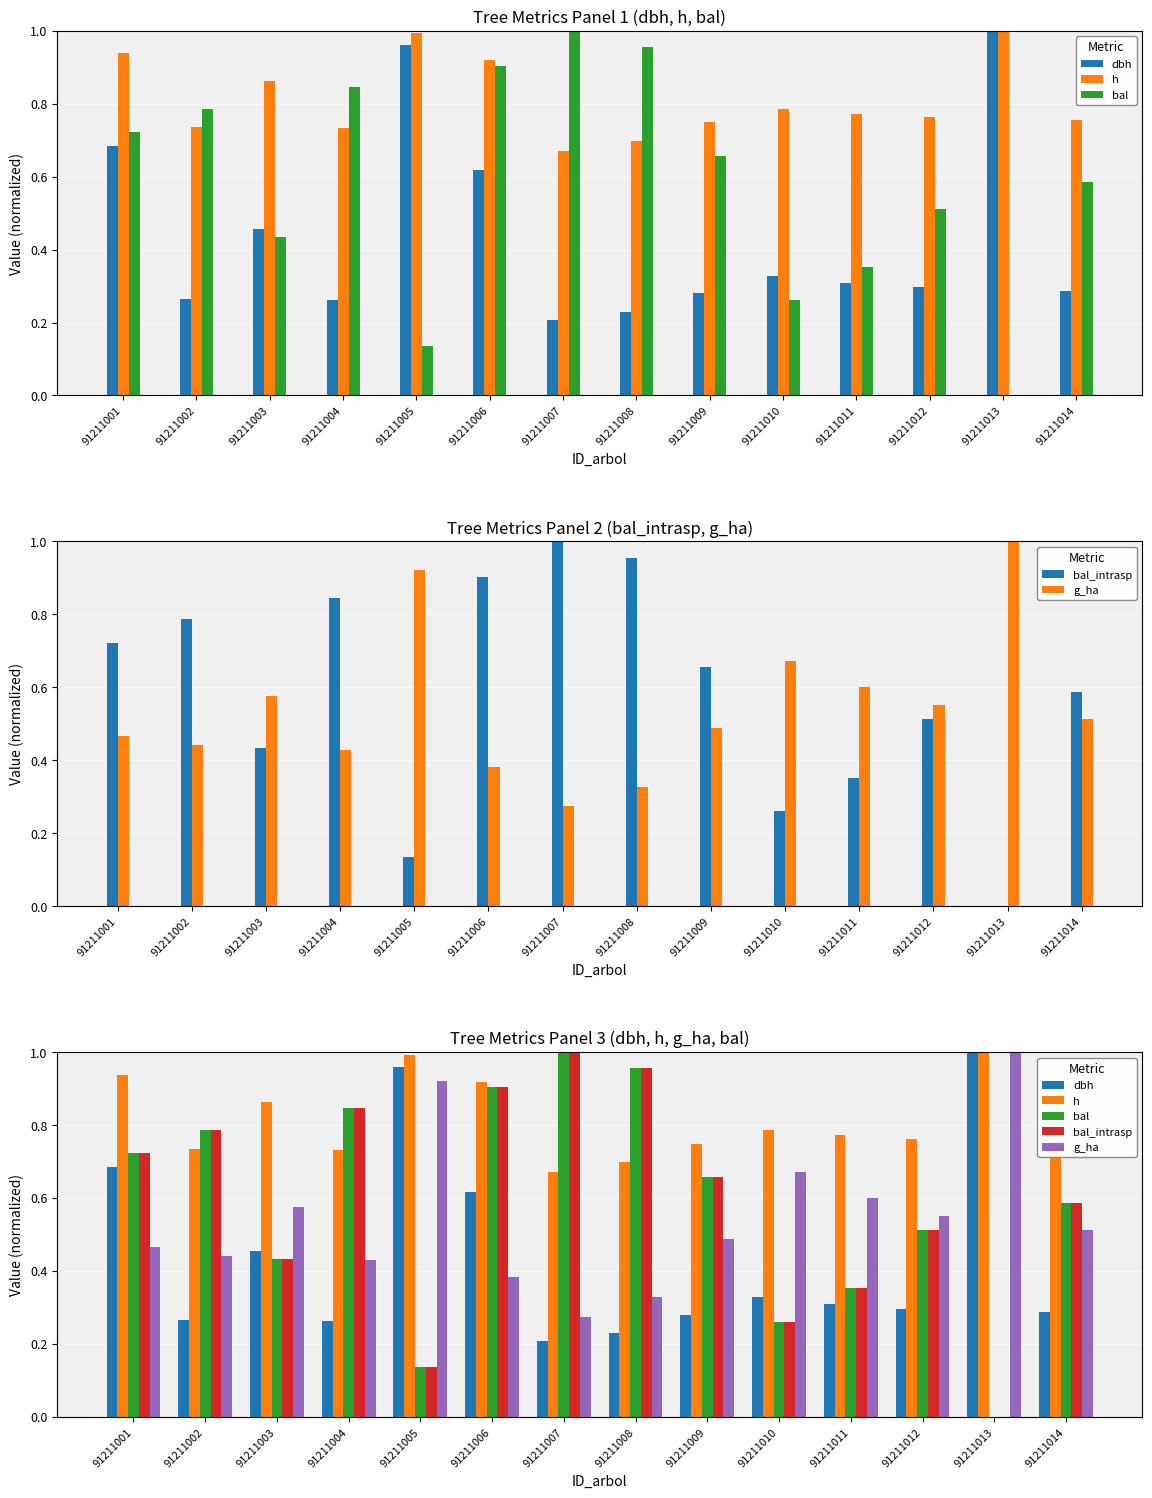

How many series are shown in this chart?

5